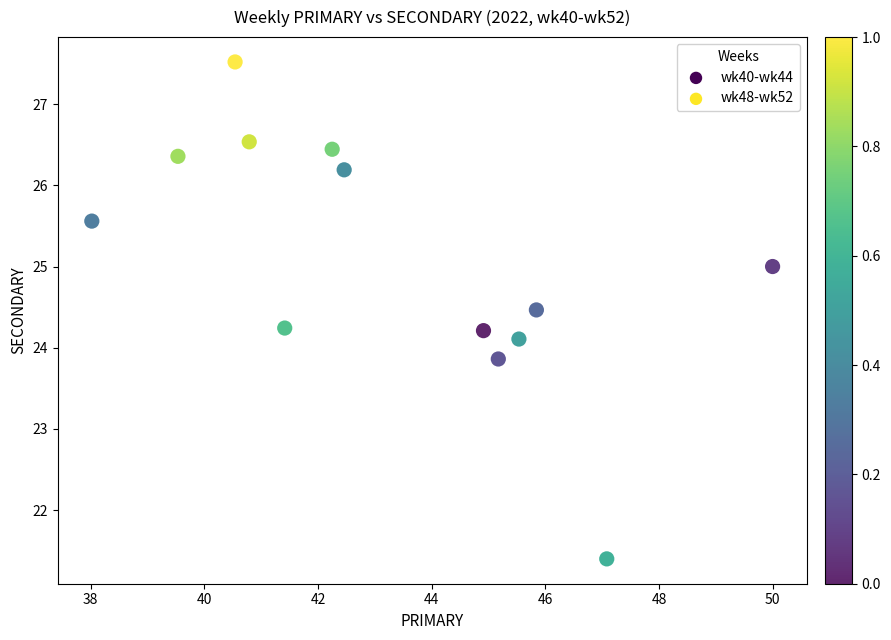

What is the range of Y values (max minus min)?

6.1